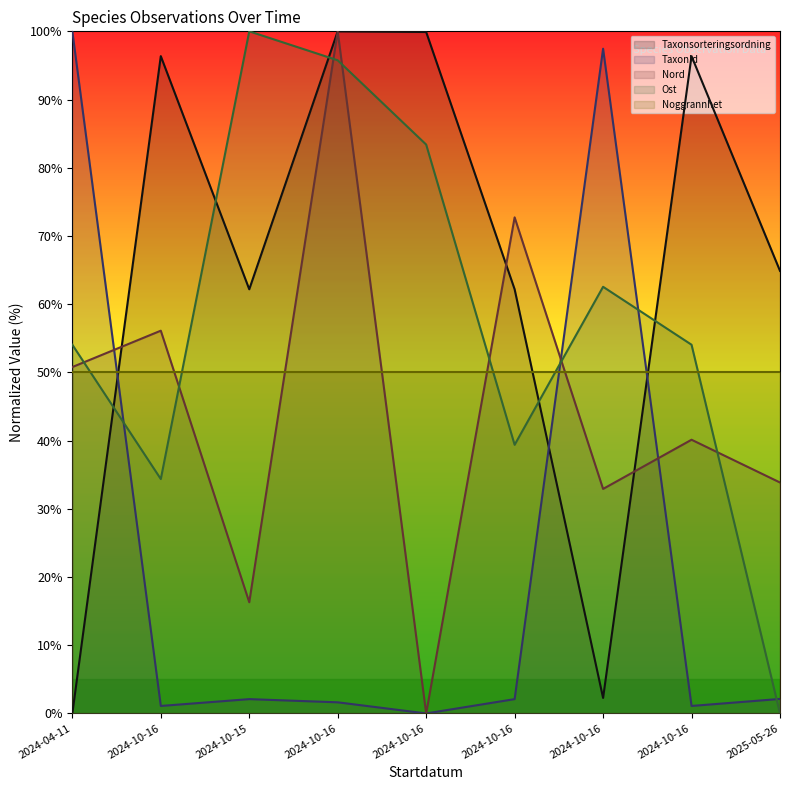

At which category does the chart reach its minimum across all series?

2024-04-11